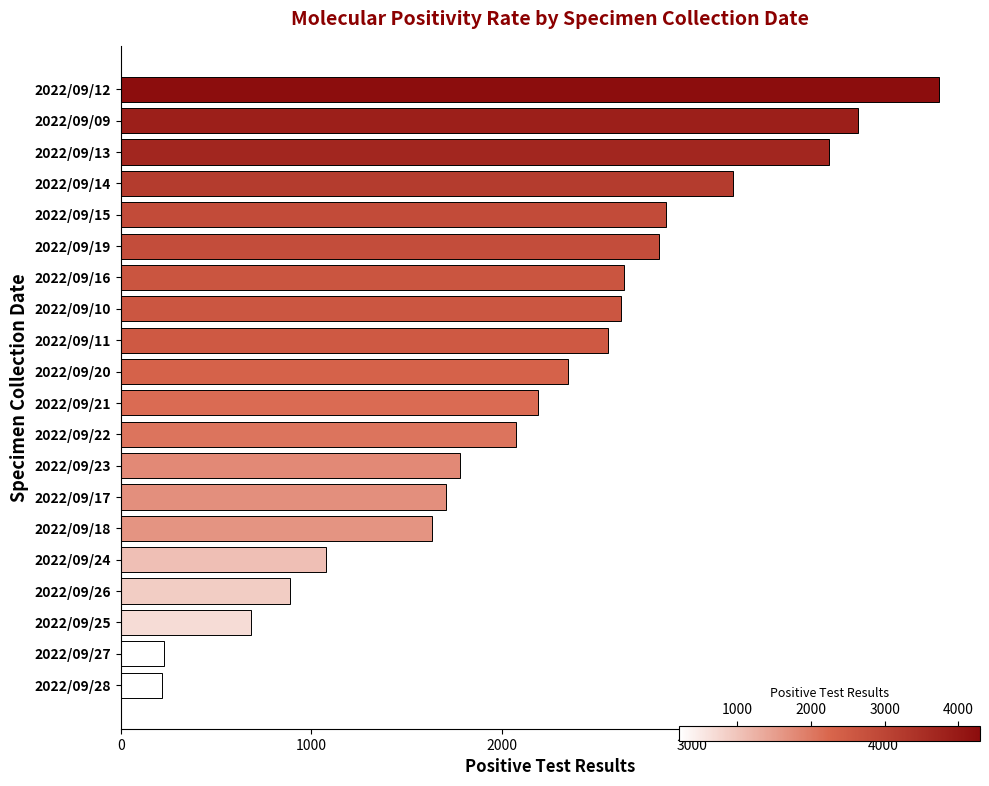

What is the value of the 12th bar from the top?

2074